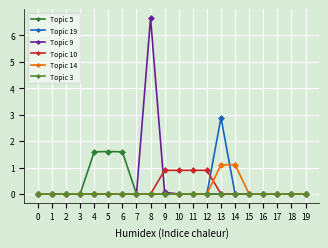

What are all the series names shown in the legend?

Topic 5, Topic 19, Topic 9, Topic 10, Topic 14, Topic 3